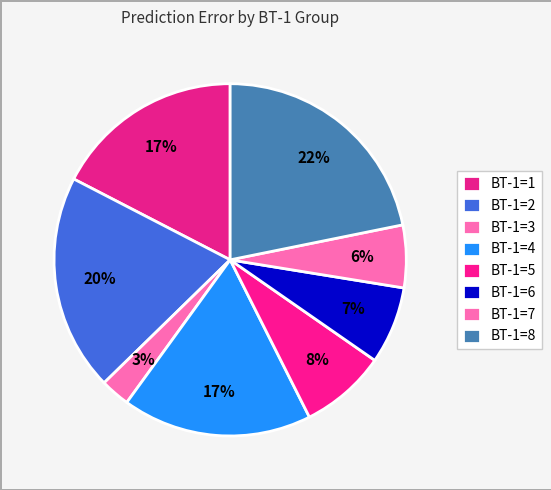

How many slices are in this pie chart?

8